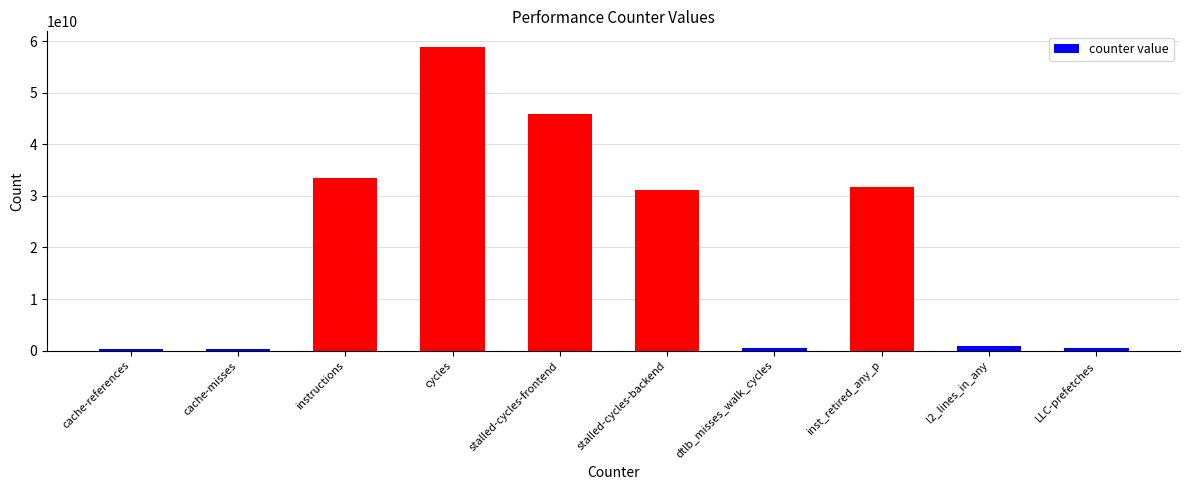

What is the difference between the values at LLC-prefetches and cache-misses?

213820138